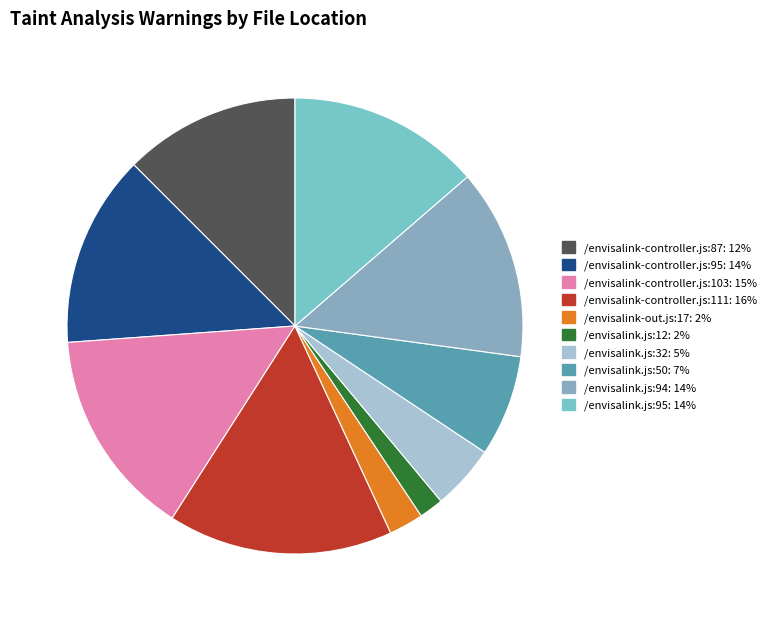

Which slice is the largest?

/envisalink-controller.js:111